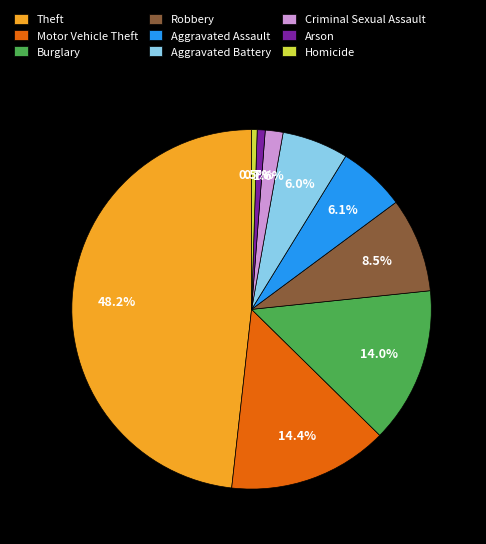

How many slices are in this pie chart?

9